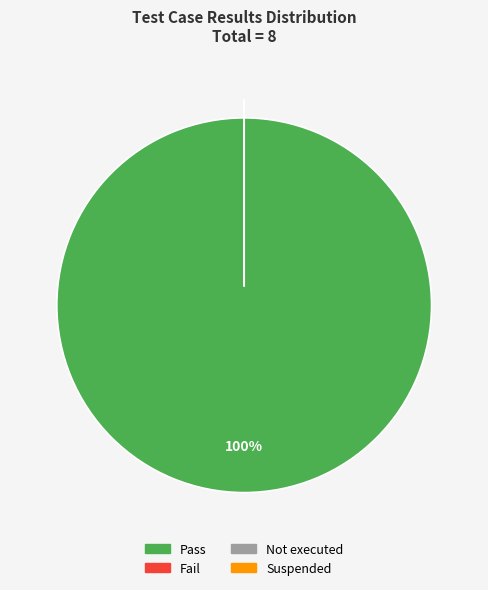

To the nearest percent, what is the average slice percentage?

25%